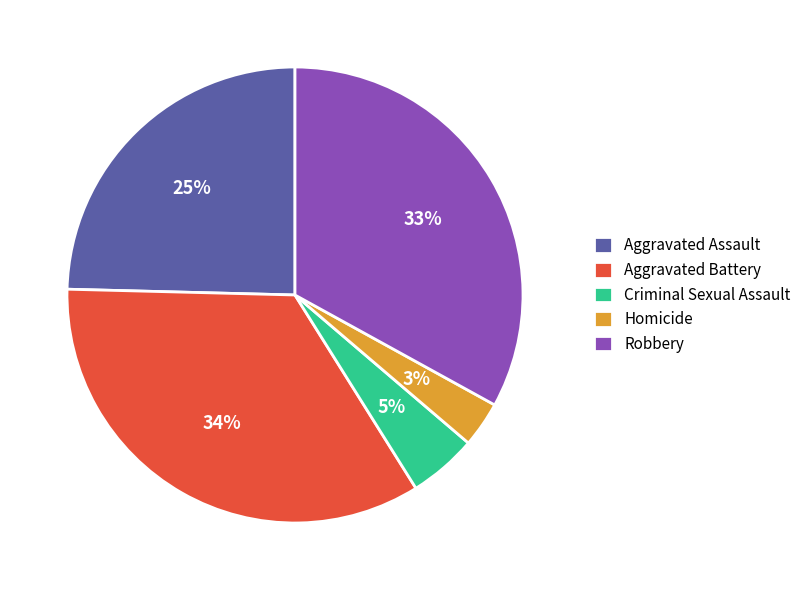

To the nearest percent, what is the difference between the largest and smallest slice percentages?

31%